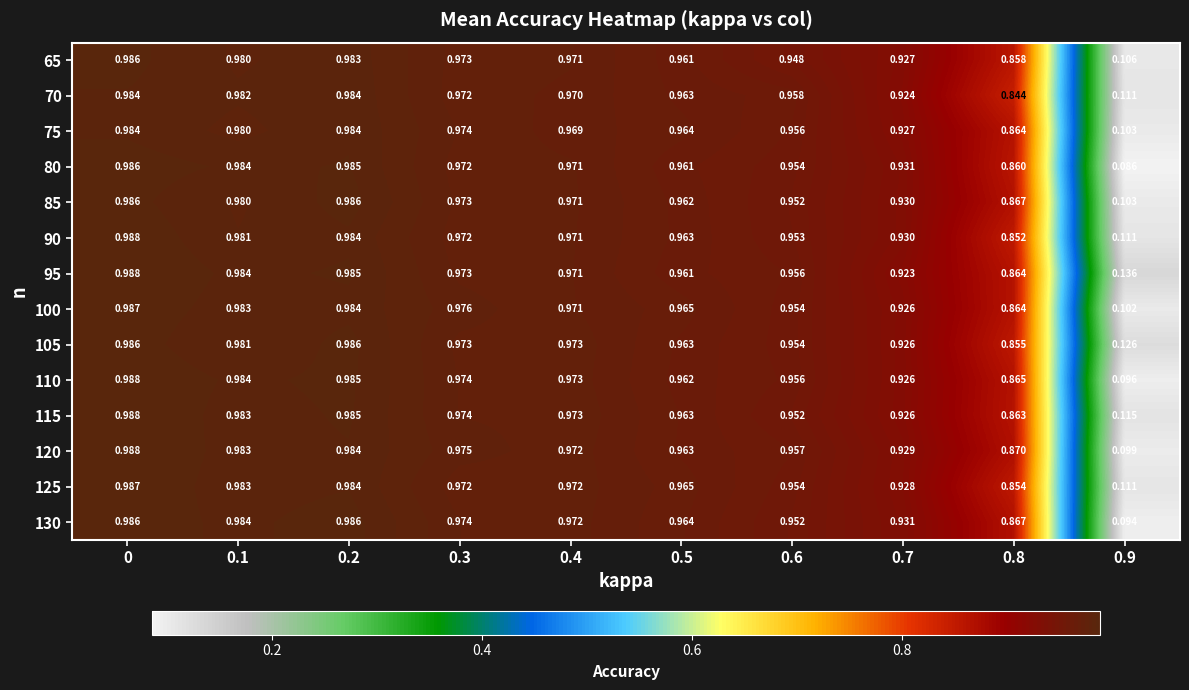

Is the value of 115 at 0.8 greater than the value of 80 at 0.4?

No